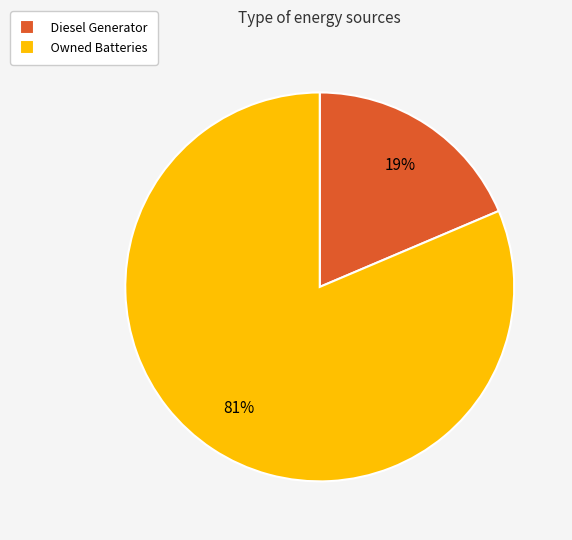

Which category has the biggest portion of the pie?

Owned Batteries